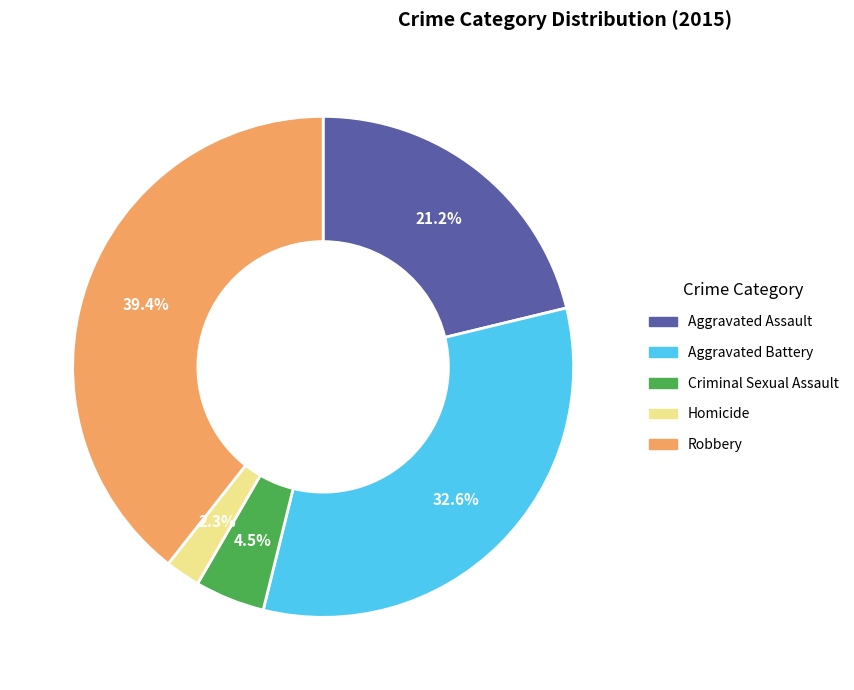

Does any single category account for the majority?

No